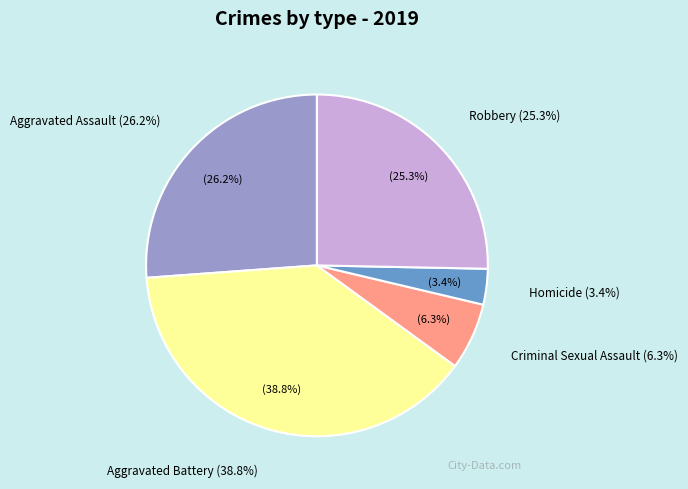

Is there a majority slice in this chart?

No